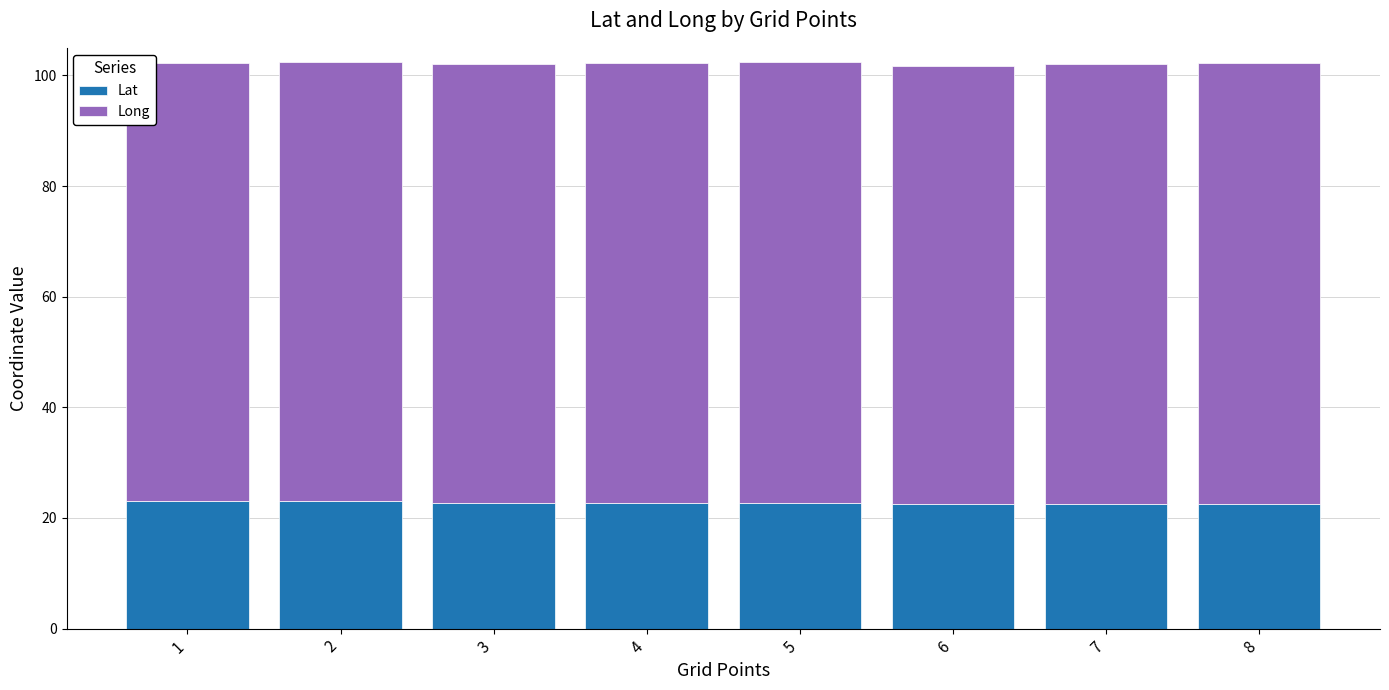

What are all the series names shown in the legend?

Lat, Long